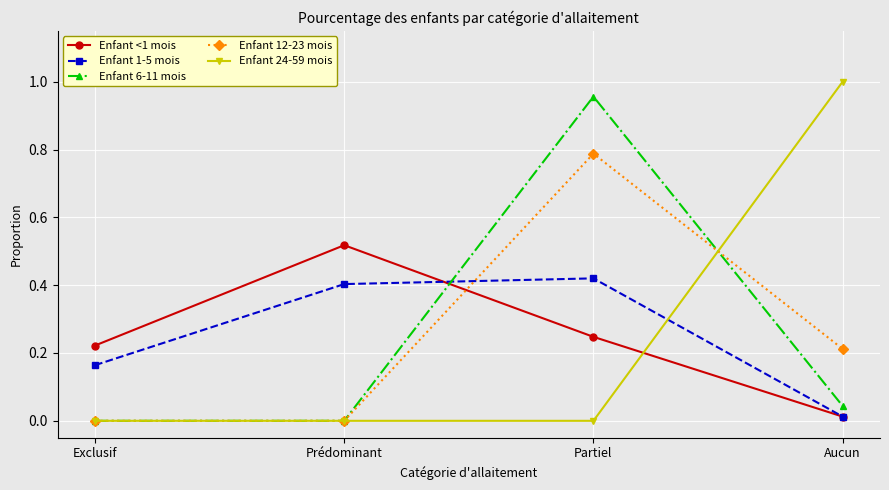

What is the total value across all series at Partiel?

2.4